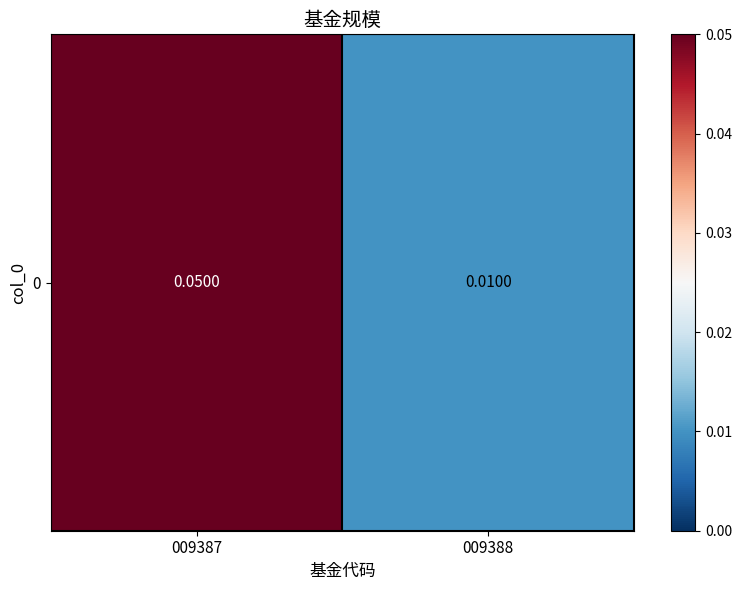

Reading left to right, extract all data points from this chart.

0.1	0.0